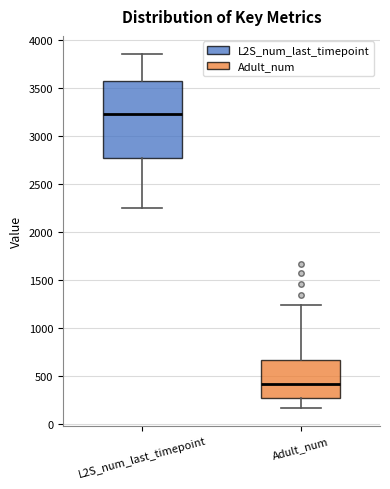

Which box has the lowest median line?

Adult_num